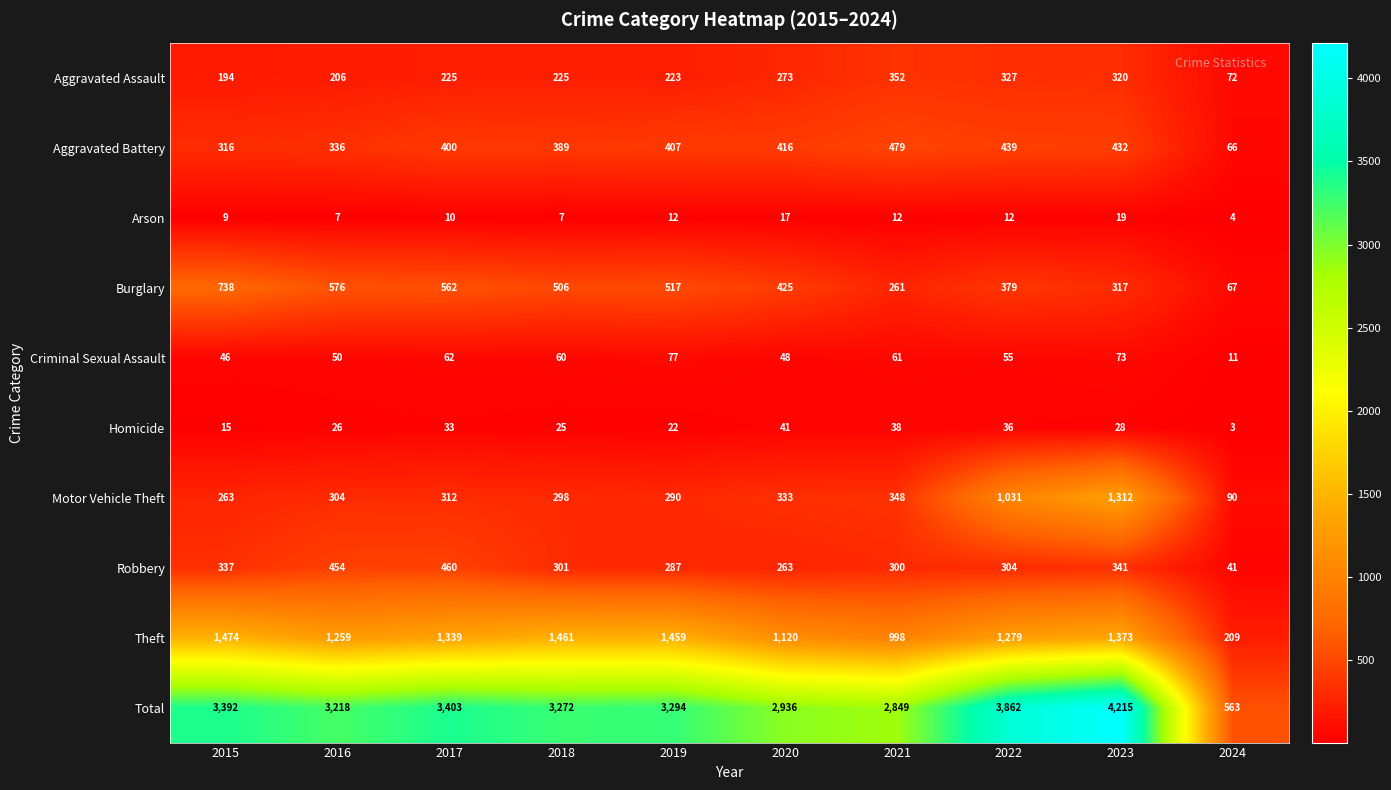

Which category has the highest value across all series?

2023